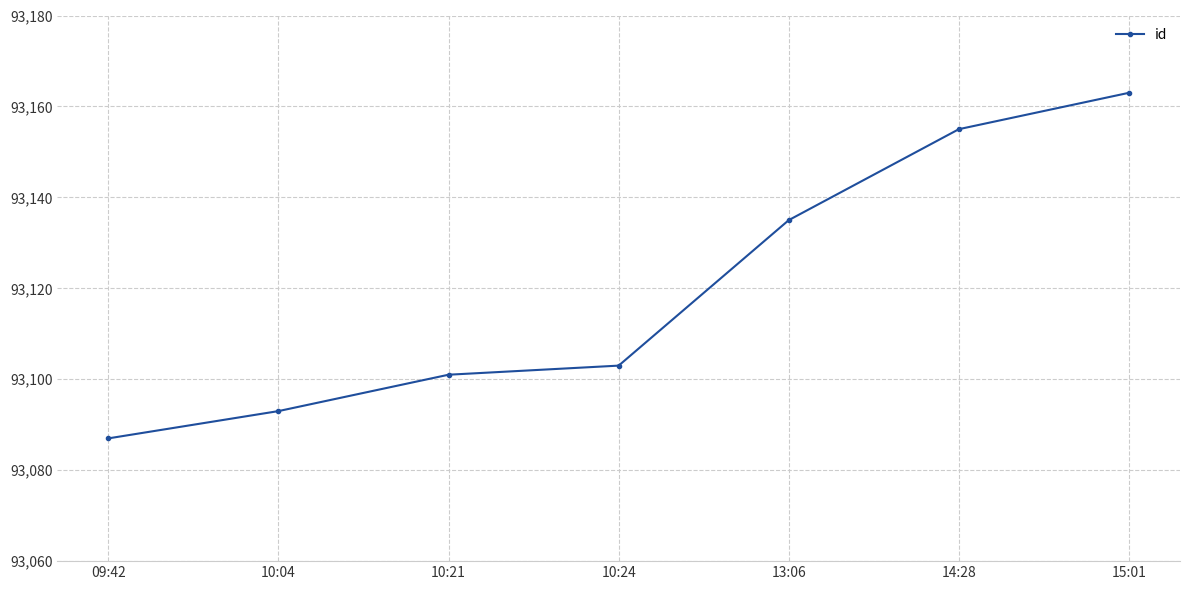

How many data points are less than 93103?

3